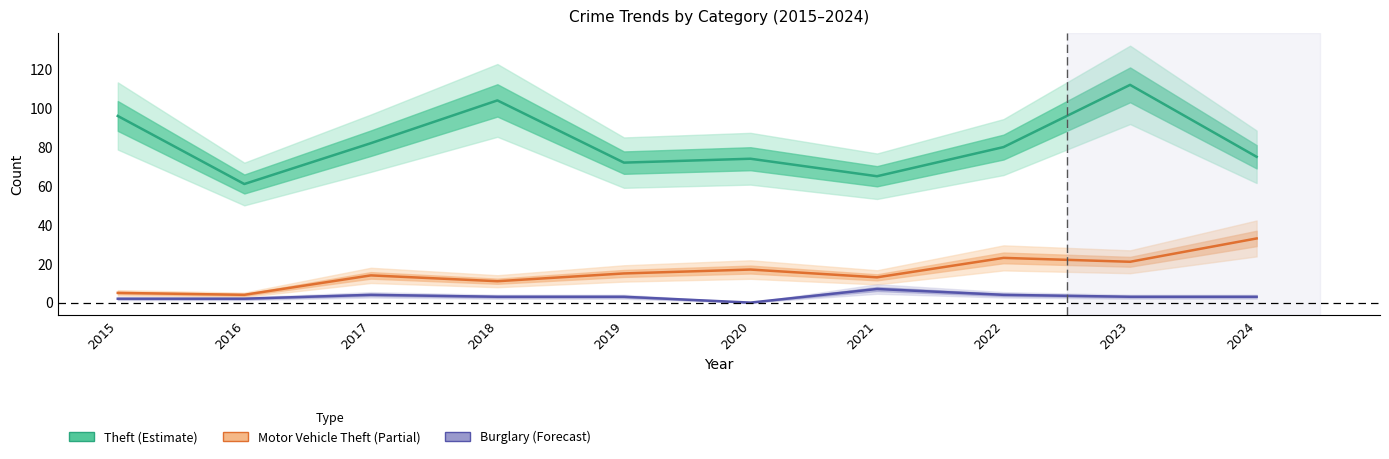

Reading left to right, list all the values displayed in this chart.

Theft (Estimate): 96	61	82	104	72	74	65	80	112	75
Motor Vehicle Theft (Partial): 5	4	14	11	15	17	13	23	21	33
Burglary (Forecast): 2	2	4	3	3	0	7	4	3	3